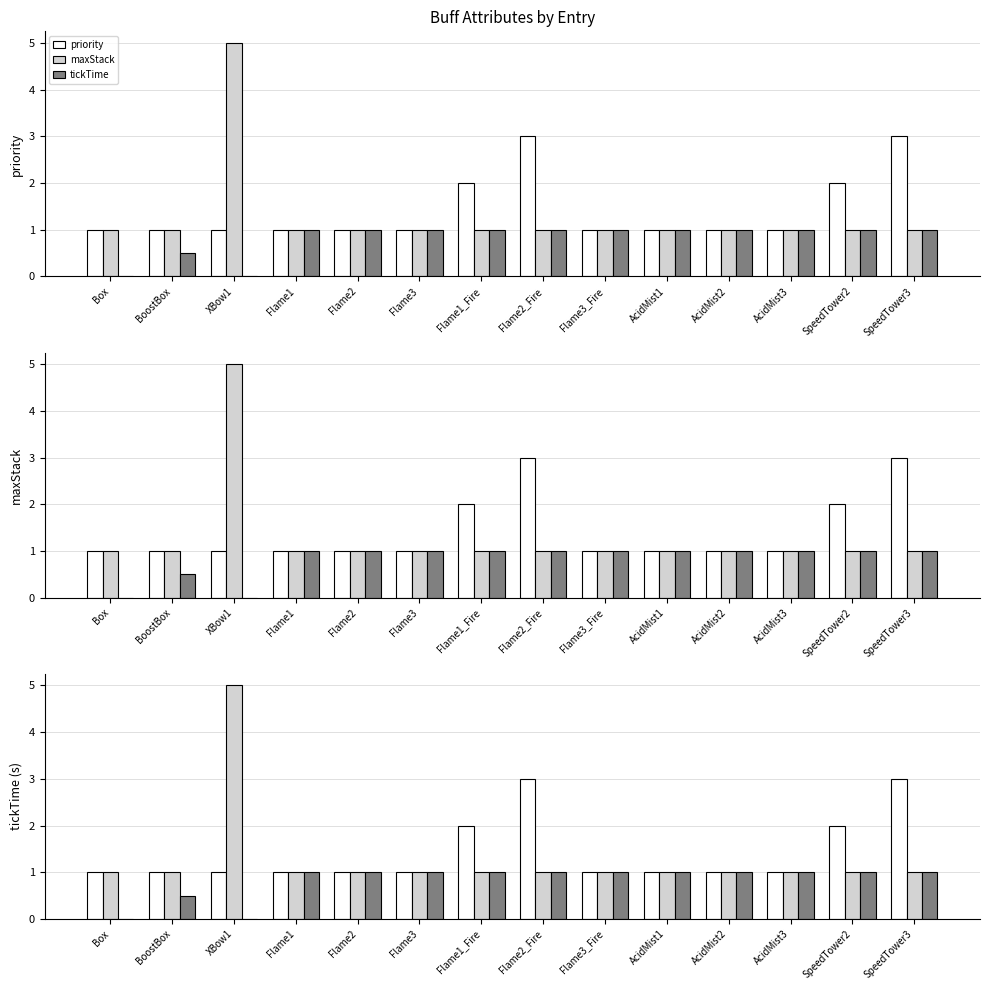

How many groups of bars are there?

14